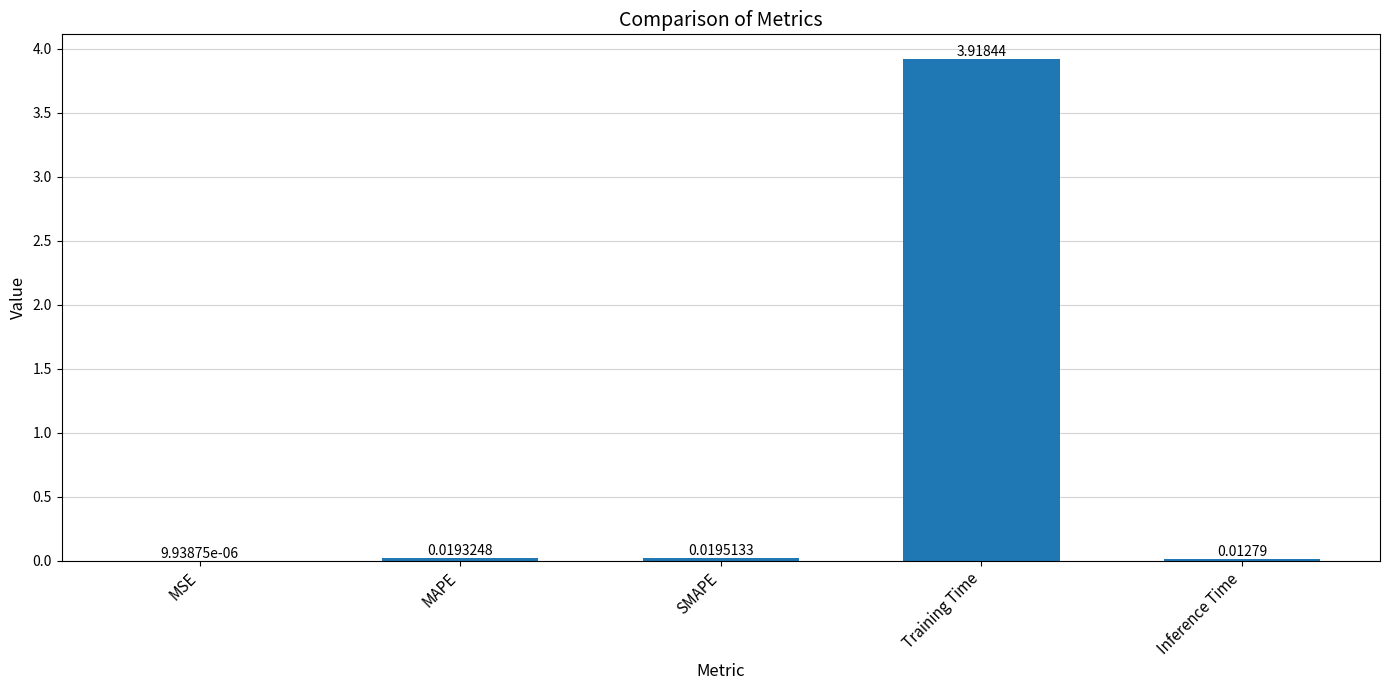

What is the maximum value shown in the chart?

3.9